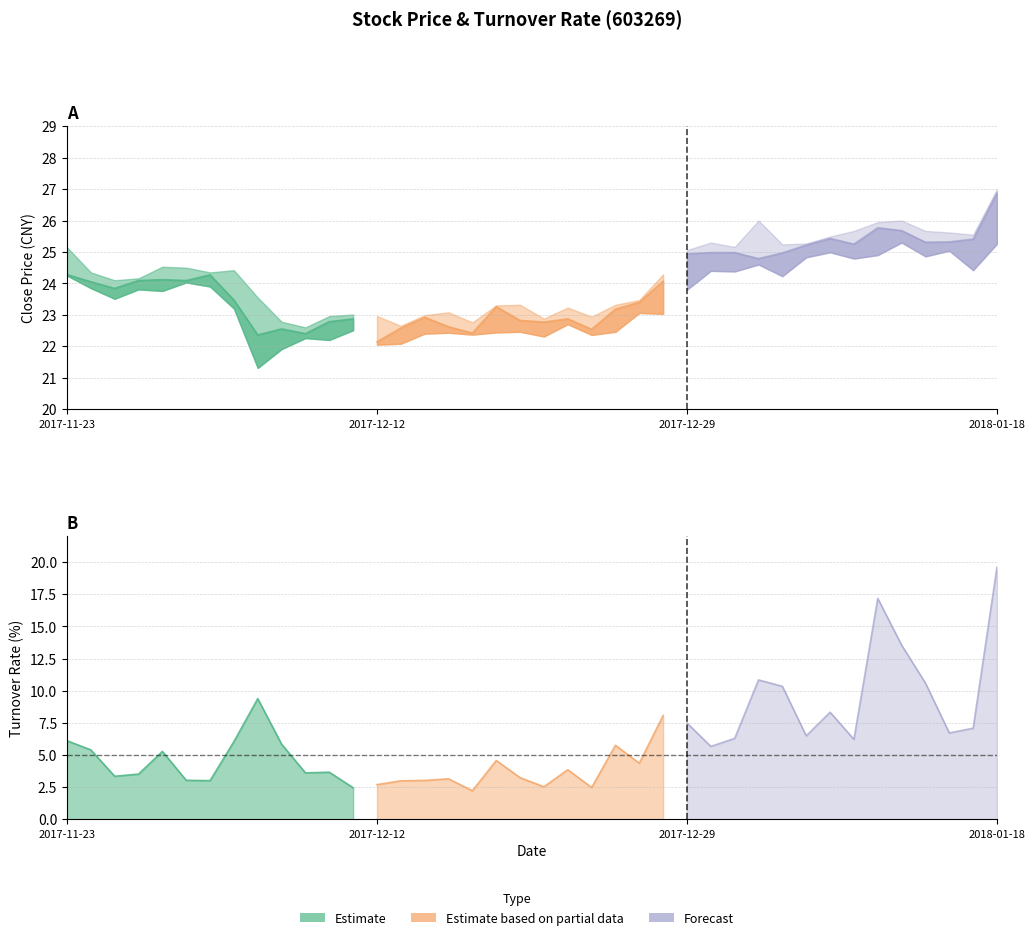

Which label corresponds to the smallest value in the chart?

2017-12-18